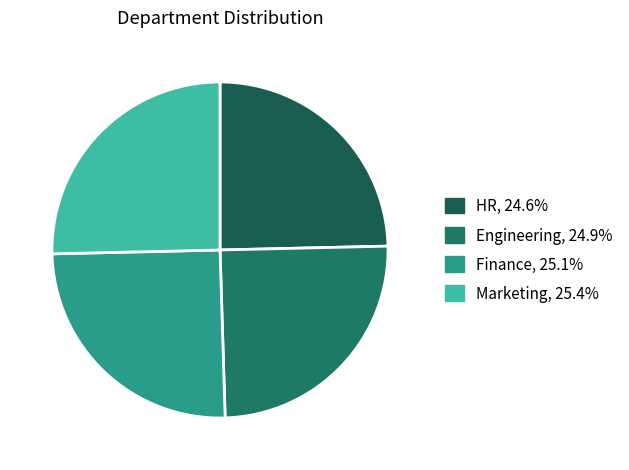

Which slice is the smallest?

HR